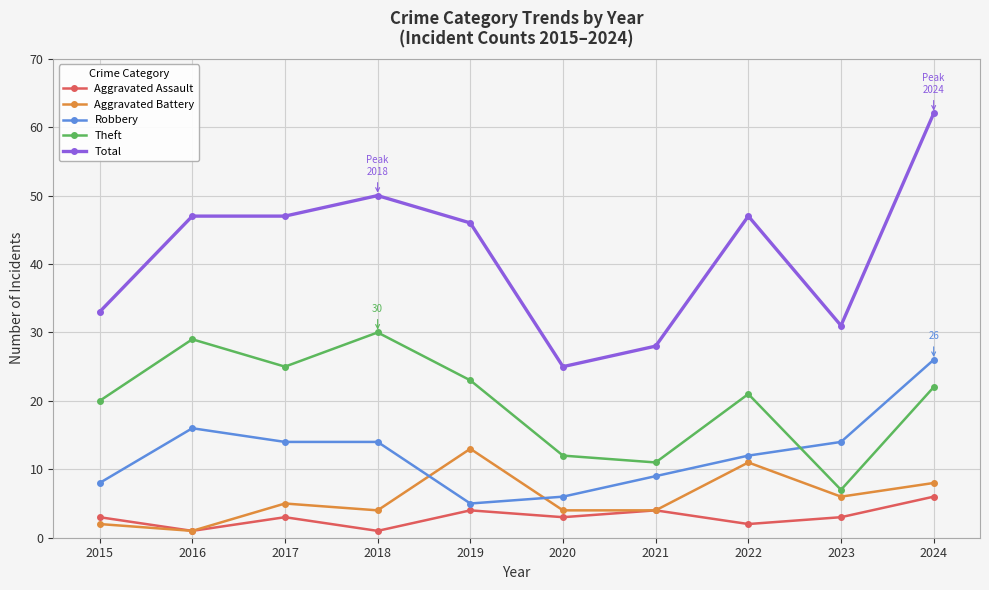

Reading right to left, list all the values displayed in this chart.

Aggravated Assault: 6	3	2	4	3	4	1	3	1	3
Aggravated Battery: 8	6	11	4	4	13	4	5	1	2
Robbery: 26	14	12	9	6	5	14	14	16	8
Theft: 22	7	21	11	12	23	30	25	29	20
Total: 62	31	47	28	25	46	50	47	47	33